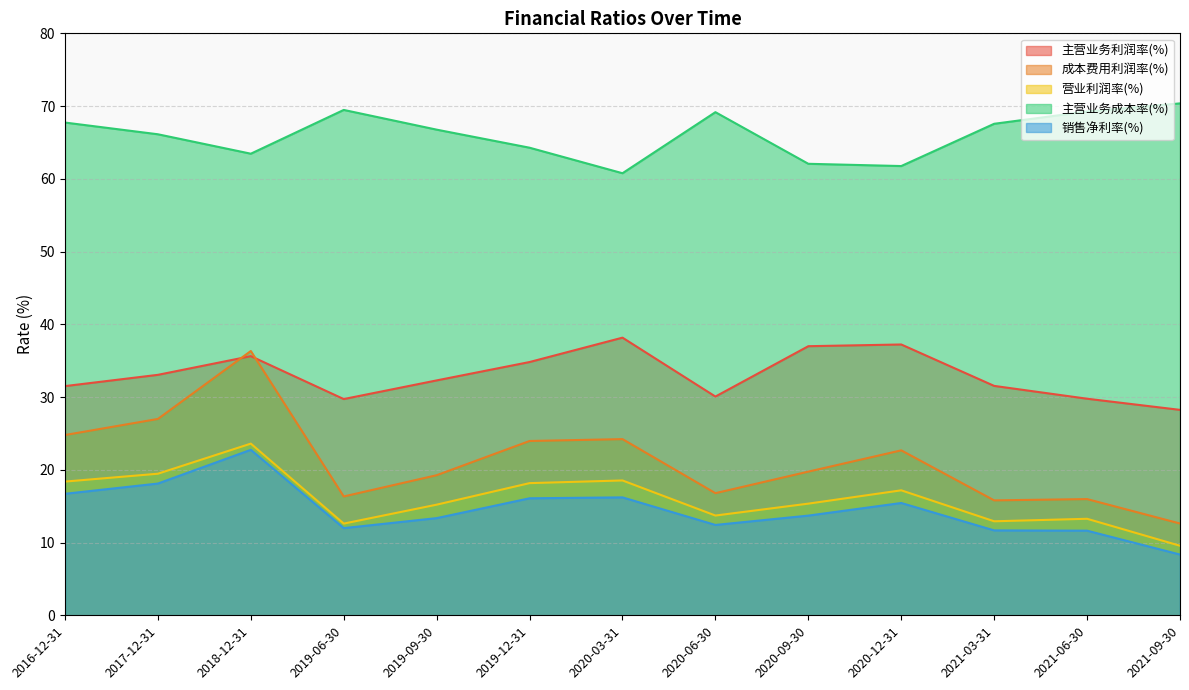

True or false: 主营业务成本率(%) and 主营业务利润率(%) intersect in this chart.

False